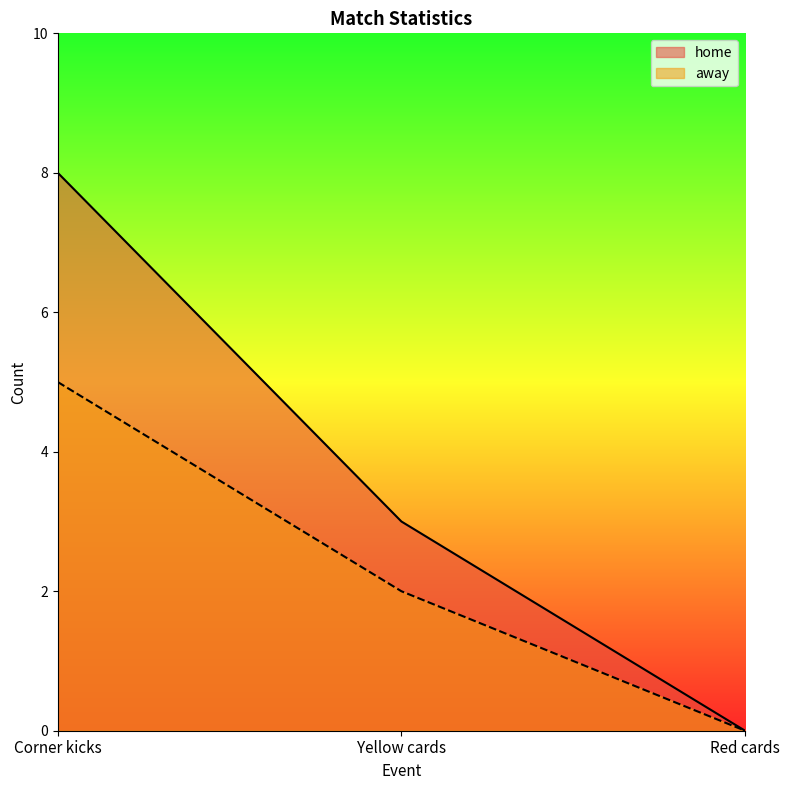

Does the chart have visible grid lines?

No